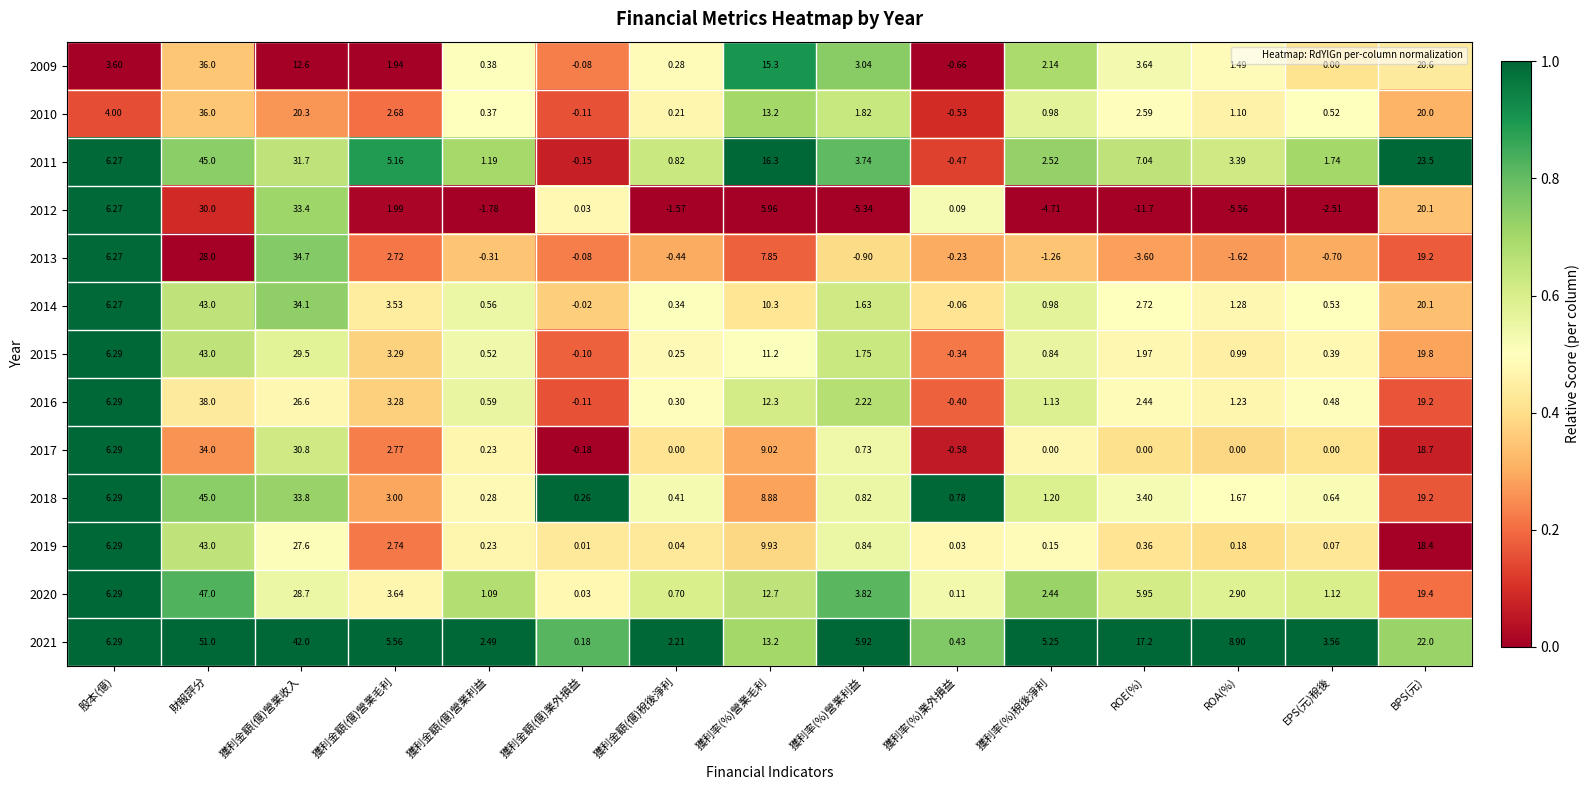

At which category is the sum across all series the highest?

財報評分